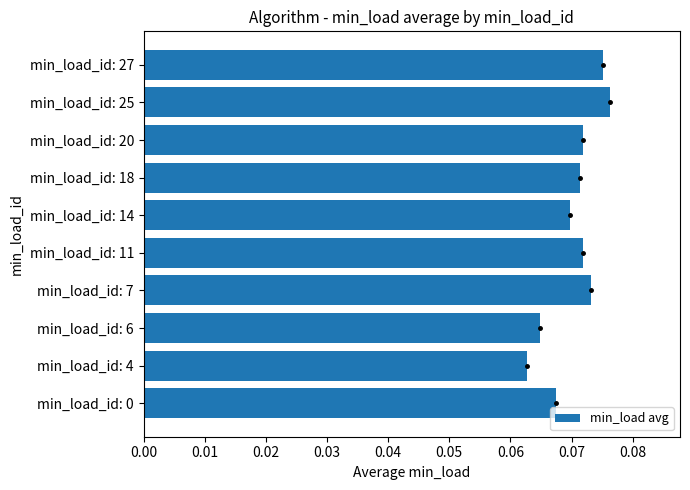

The value at min_load_id: 18 is 0.0. True or false?

False